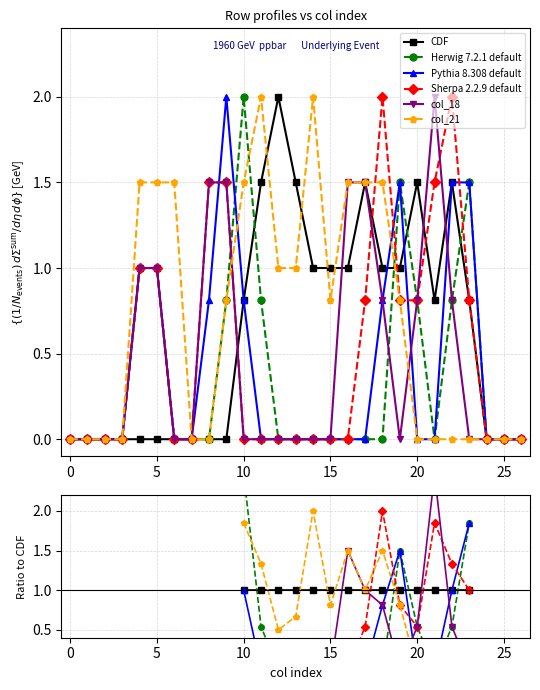

Where do CDF and col_21 first cross each other?

11 and 12